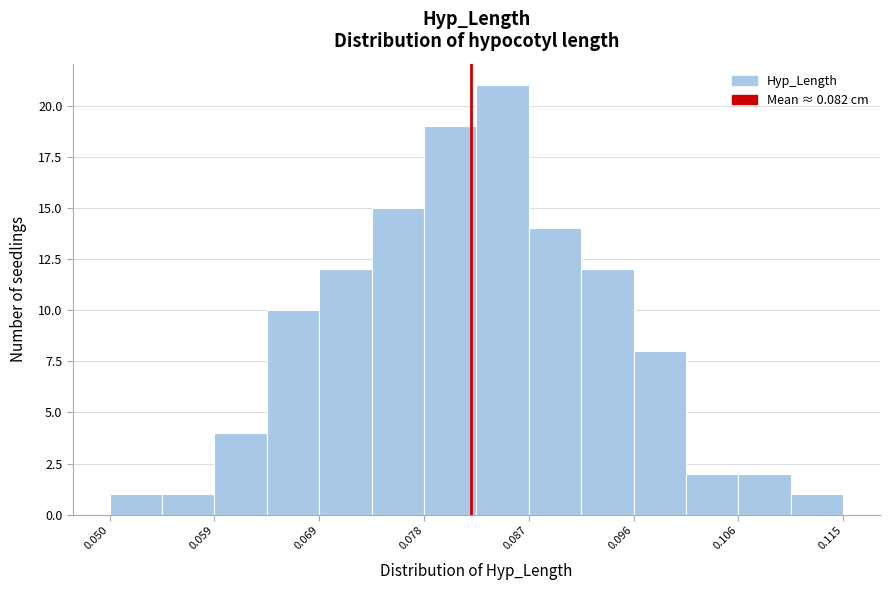

Reading left to right, list every bar in this chart as the range it spans on the x-axis followed by its height. Neither the bar edges nor the heights are printed on the chart, so give them approximately, as read against the axes.

0.050 to 0.055: 1
0.055 to 0.059: 1
0.059 to 0.064: 4
0.064 to 0.069: 10
0.069 to 0.073: 12
0.073 to 0.078: 15
0.078 to 0.083: 19
0.083 to 0.087: 21
0.087 to 0.092: 14
0.092 to 0.096: 12
0.096 to 0.101: 8
0.101 to 0.106: 2
0.106 to 0.110: 2
0.110 to 0.115: 1